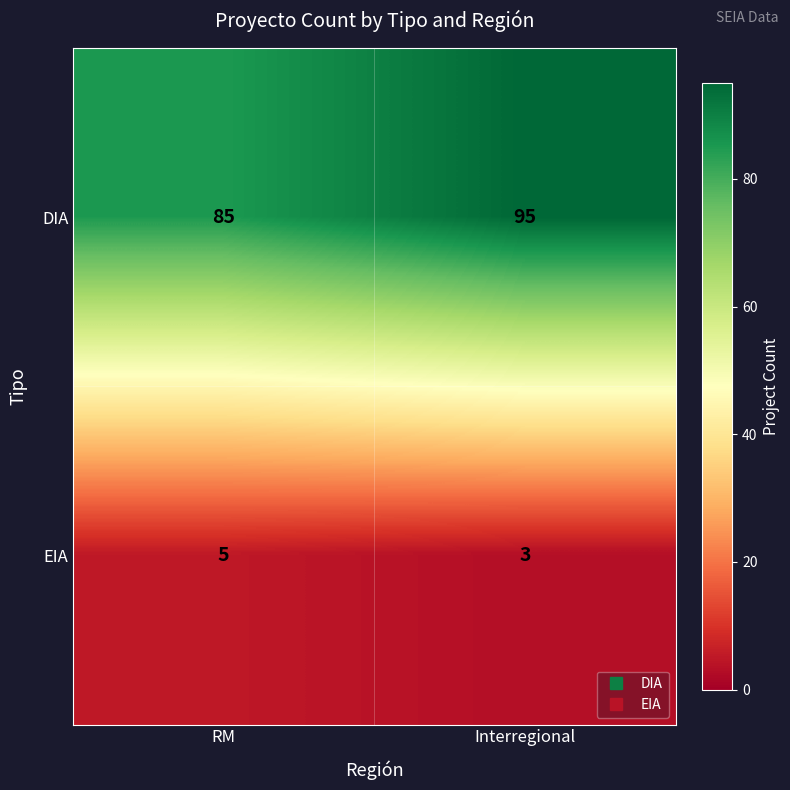

At which category does the chart reach its minimum across all series?

Interregional